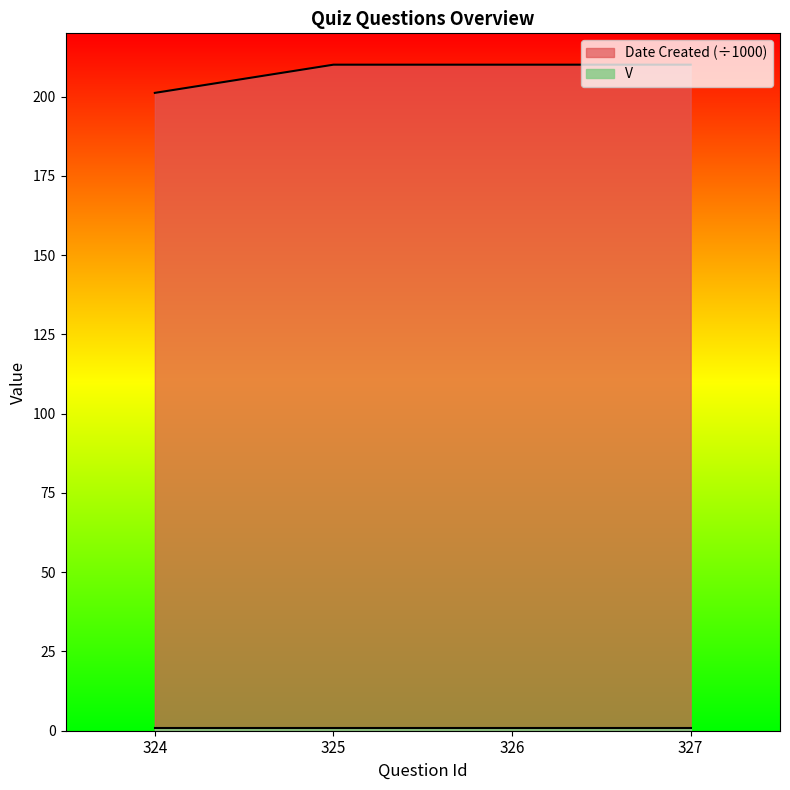

At which category does the chart reach its minimum across all series?

324